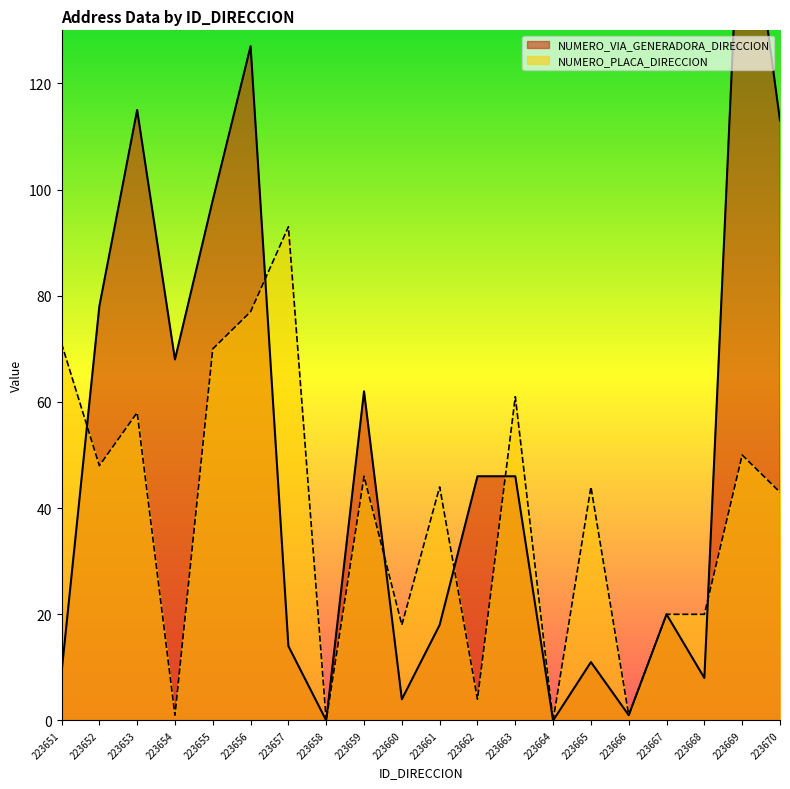

Which has a higher value, 223669 or 223667?

223669